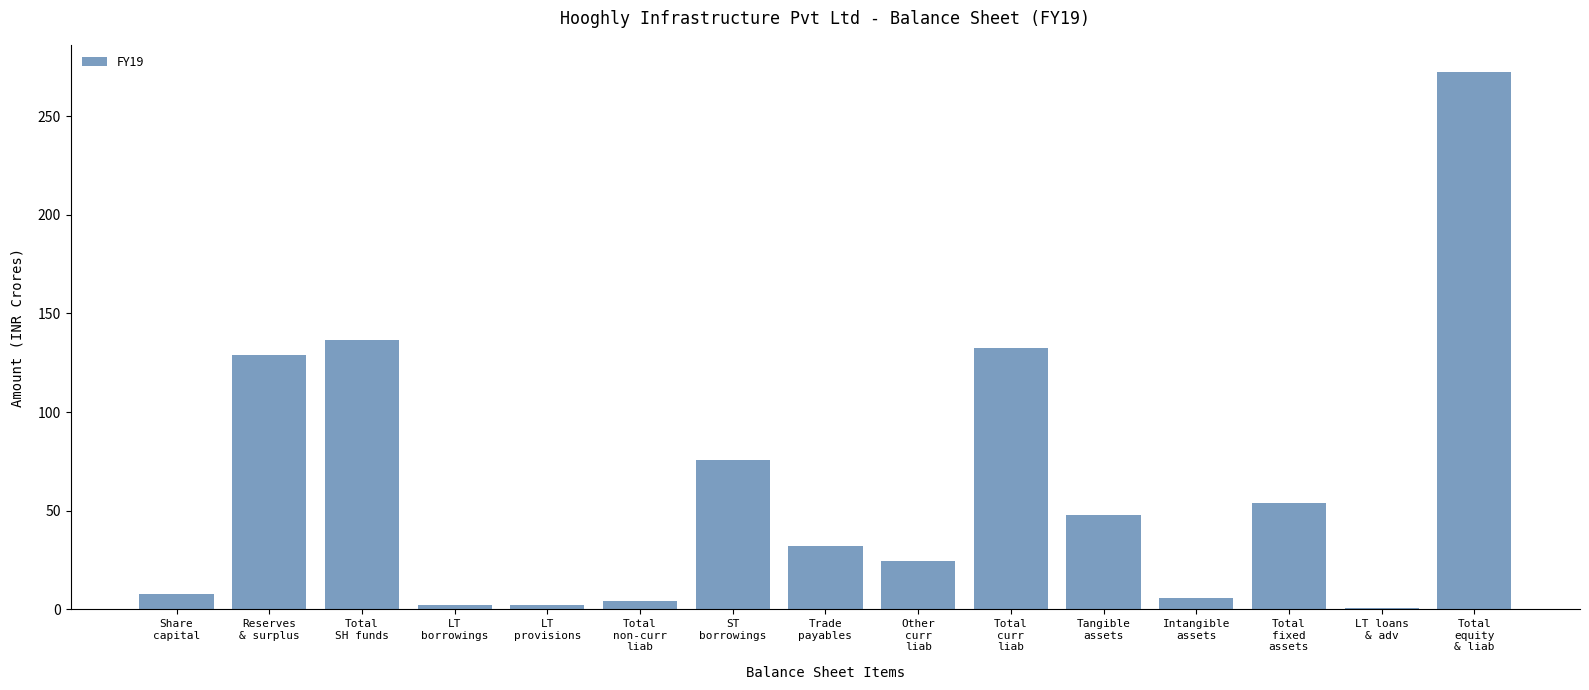

Where does the data first go above 32?

Reserves
& surplus